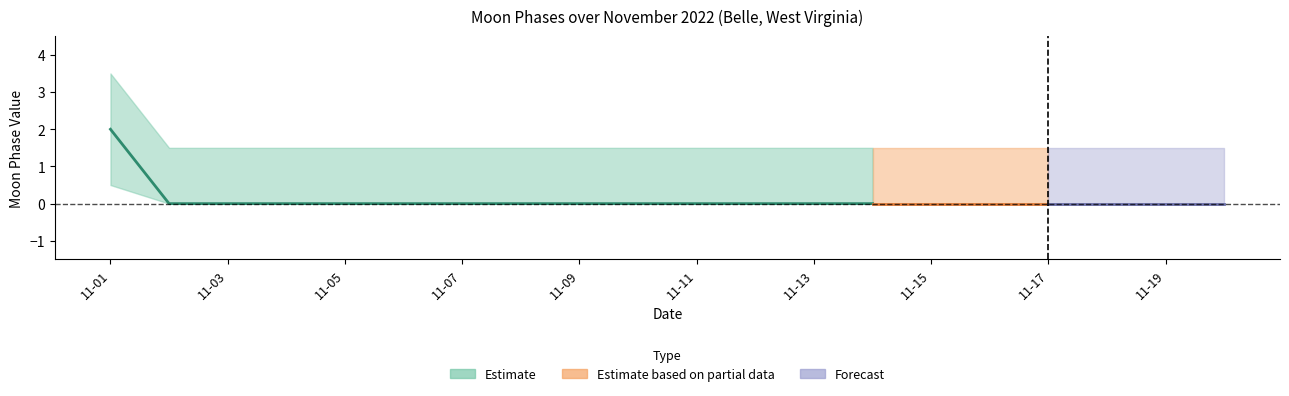

True or false: Estimate_upper and Estimate cross at least once.

False